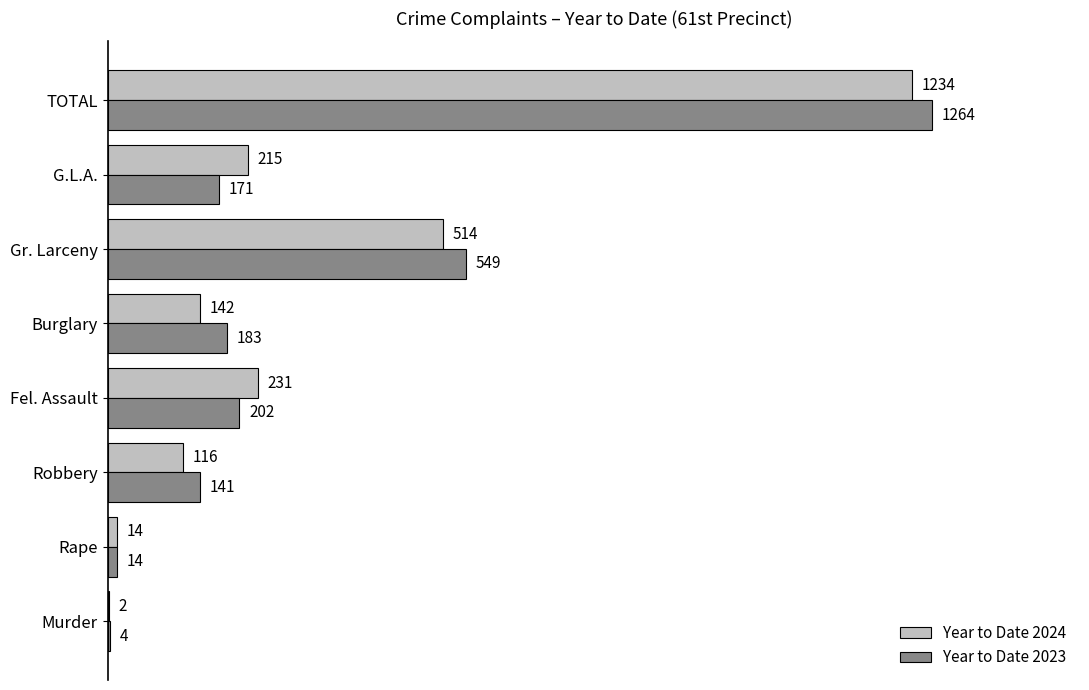

How many categories are shown in the chart?

8